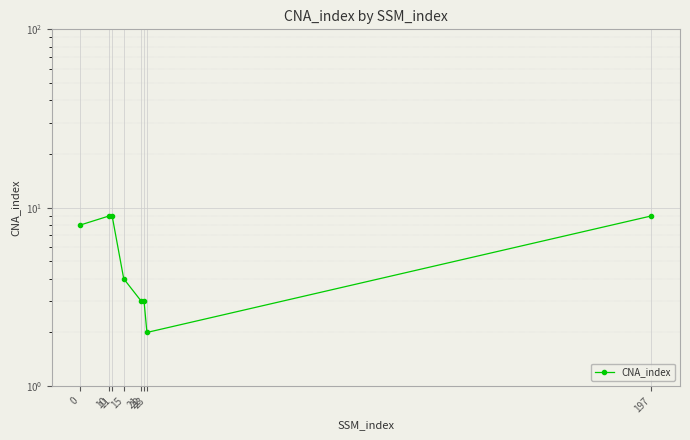

The value at 22 is 5. True or false?

False